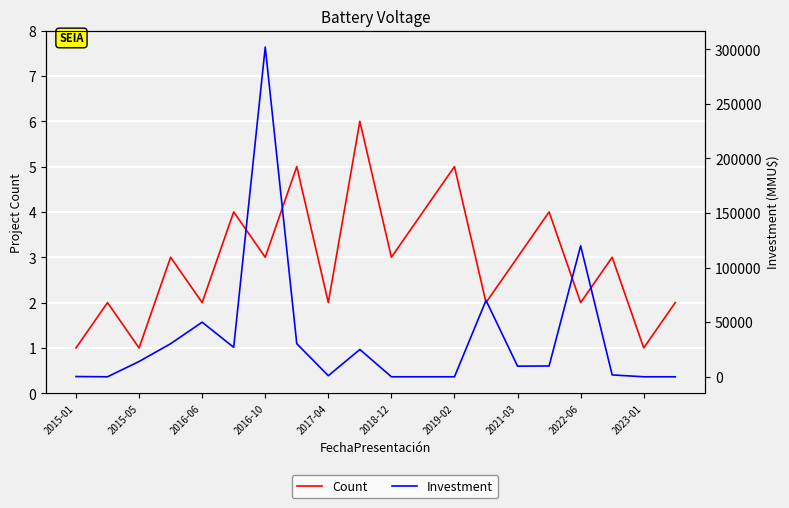

Which series has the largest range (max minus min)?

Investment